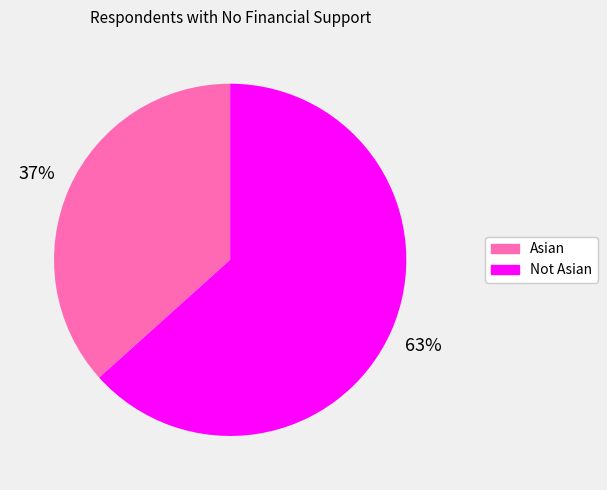

Is there a majority slice in this chart?

Yes